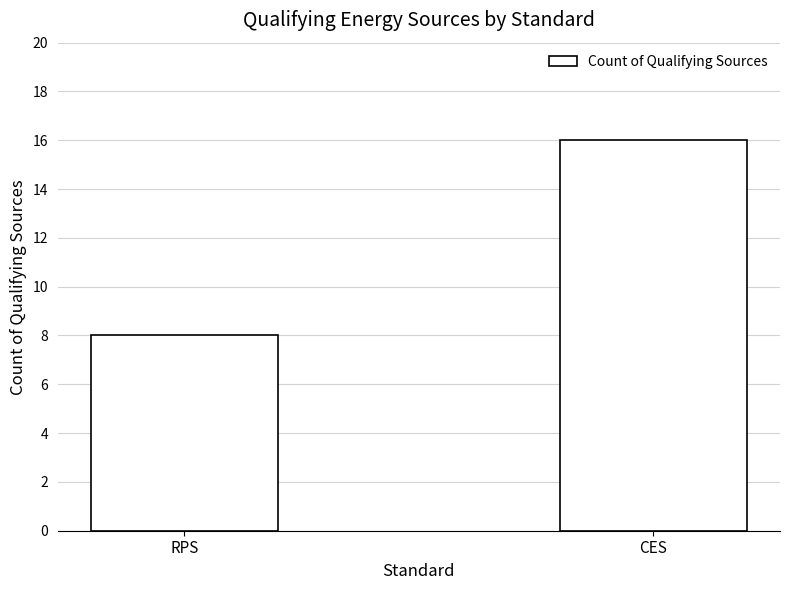

What is the greatest value displayed?

16